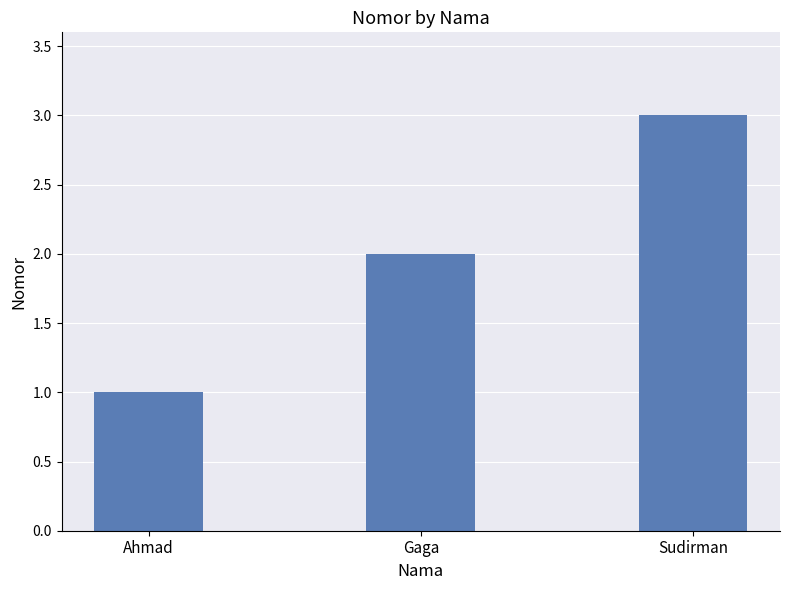

True or false: the data shows 1 at Ahmad.

True